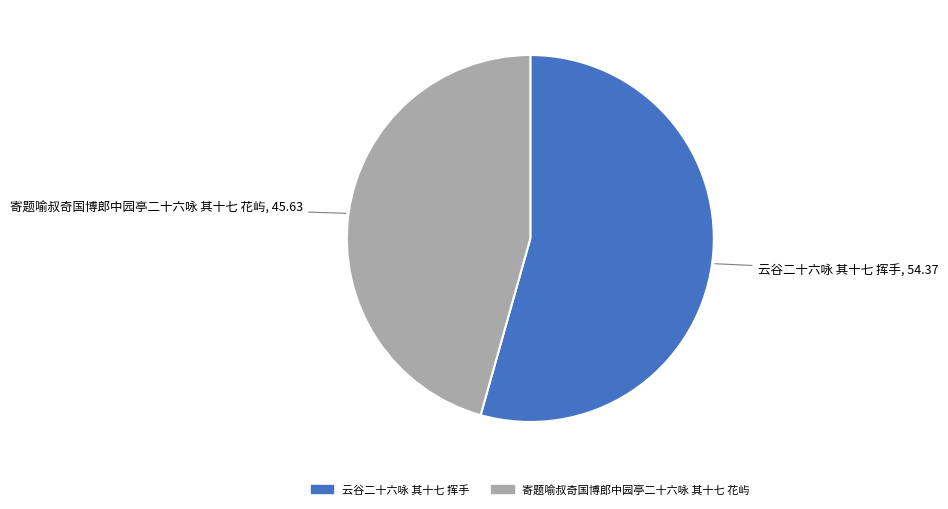

True or false: 寄题喻叔奇国博郎中园亭二十六咏 其十七 花屿 accounts for 46% of the total.

True